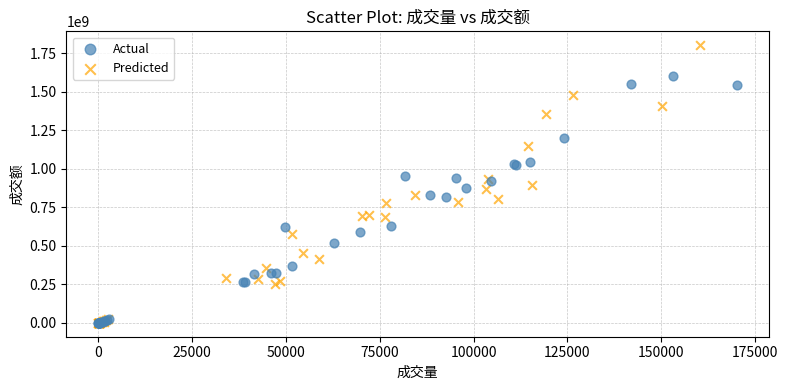

Which series has the largest Y range (max minus min)?

Predicted